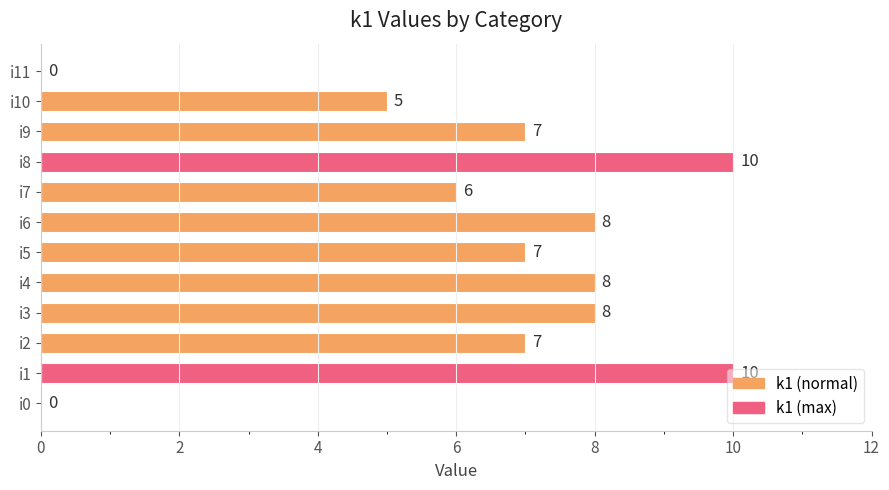

The value at i5 is 5. True or false?

False